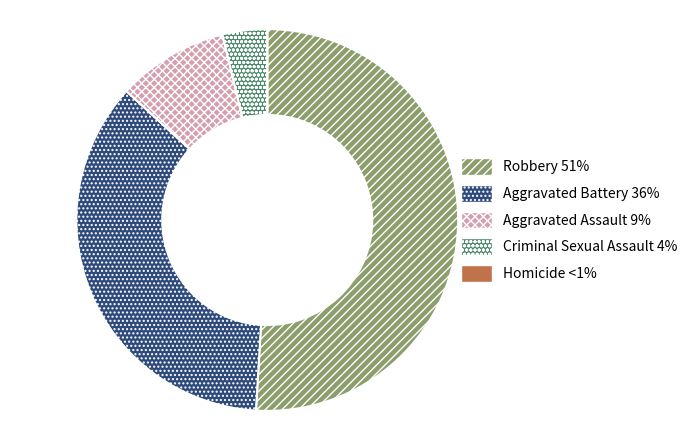

Is it true that Aggravated Battery is 30% of the pie?

False